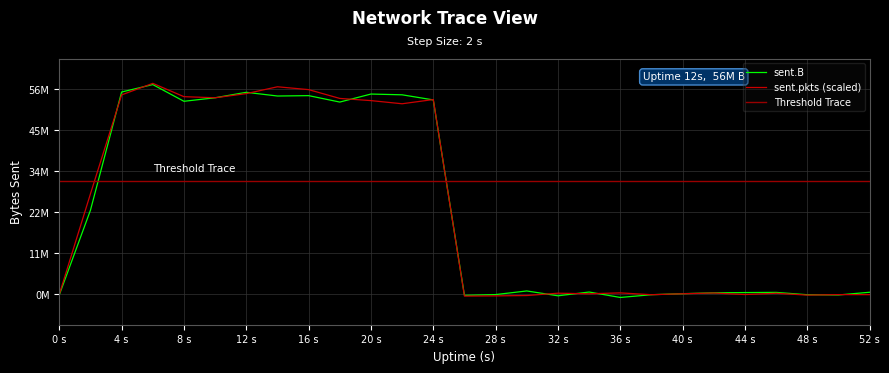

At which category does sent.pkts reach its first local valley?

8 s